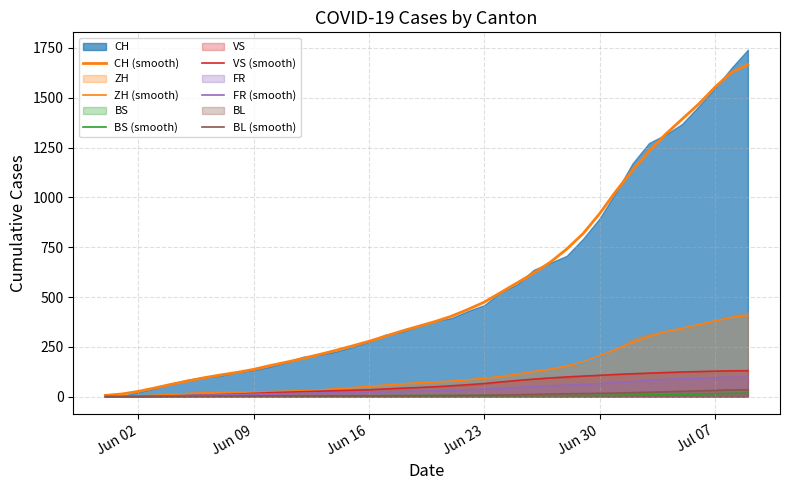

Rank the series at Jun 16 from highest to lowest value.

CH (smooth), ZH (smooth), VS (smooth), FR (smooth), BS (smooth), BL (smooth)